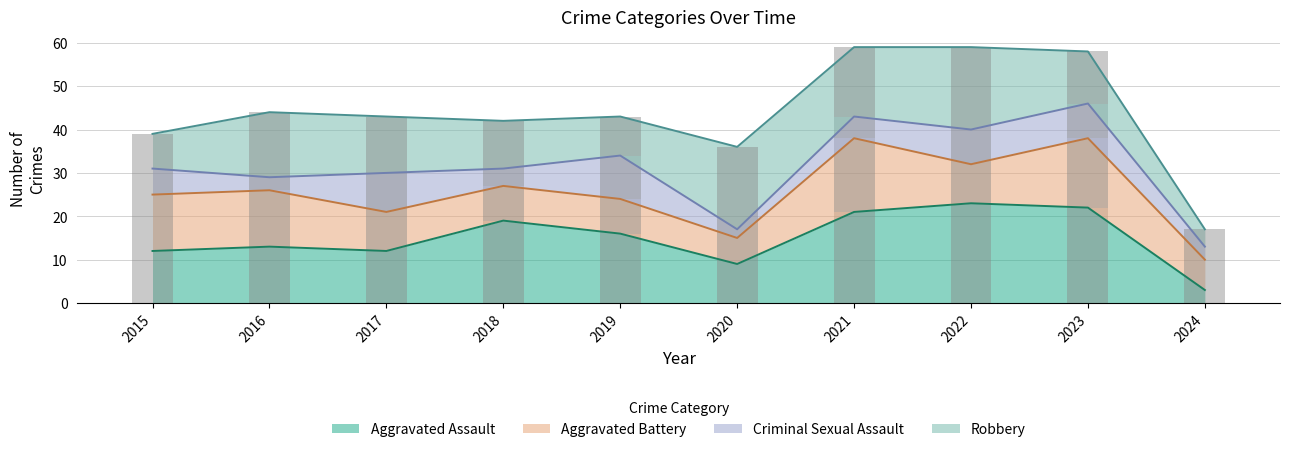

Rank the series at 2018 from highest to lowest value.

Aggravated Assault, Robbery, Aggravated Battery, Criminal Sexual Assault